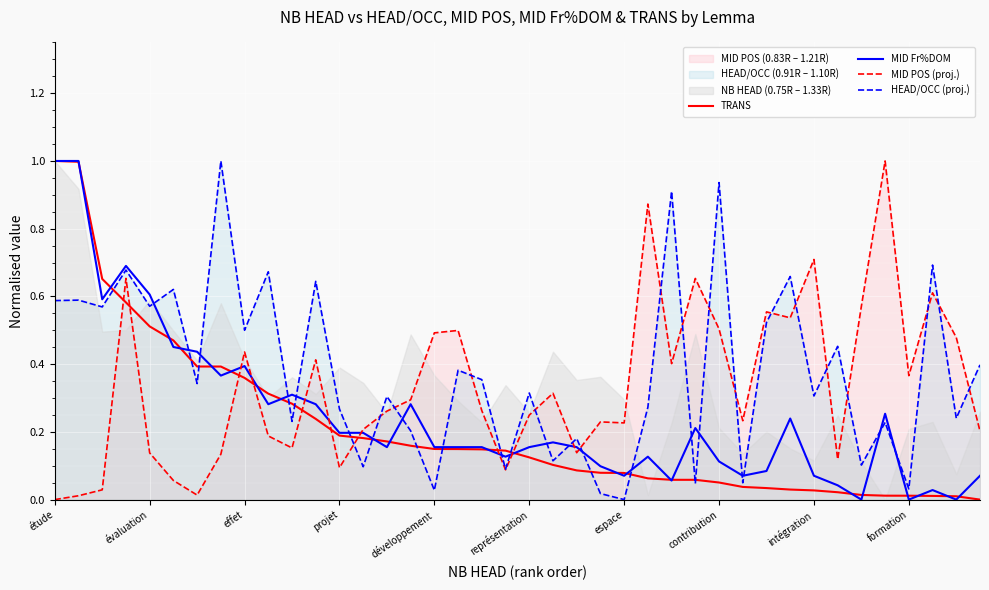

In MID POS (proj.), how many points are lower than both neighbors (excluding endpoints)?

11